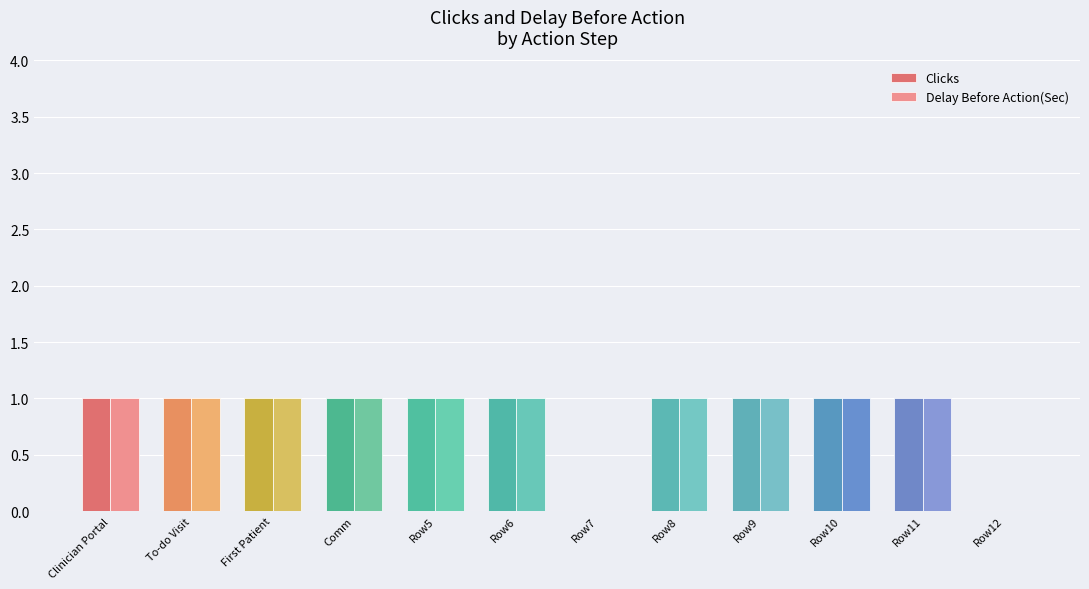

Reading left to right, transcribe all the data shown in this chart.

Clicks: Clinician Portal=1	To-do Visit=1	First Patient=1	Comm=1	Row5=1	Row6=1	Row7=0	Row8=1	Row9=1	Row10=1	Row11=1	Row12=0
Delay Before Action(Sec): Clinician Portal=1	To-do Visit=1	First Patient=1	Comm=1	Row5=1	Row6=1	Row7=0	Row8=1	Row9=1	Row10=1	Row11=1	Row12=0